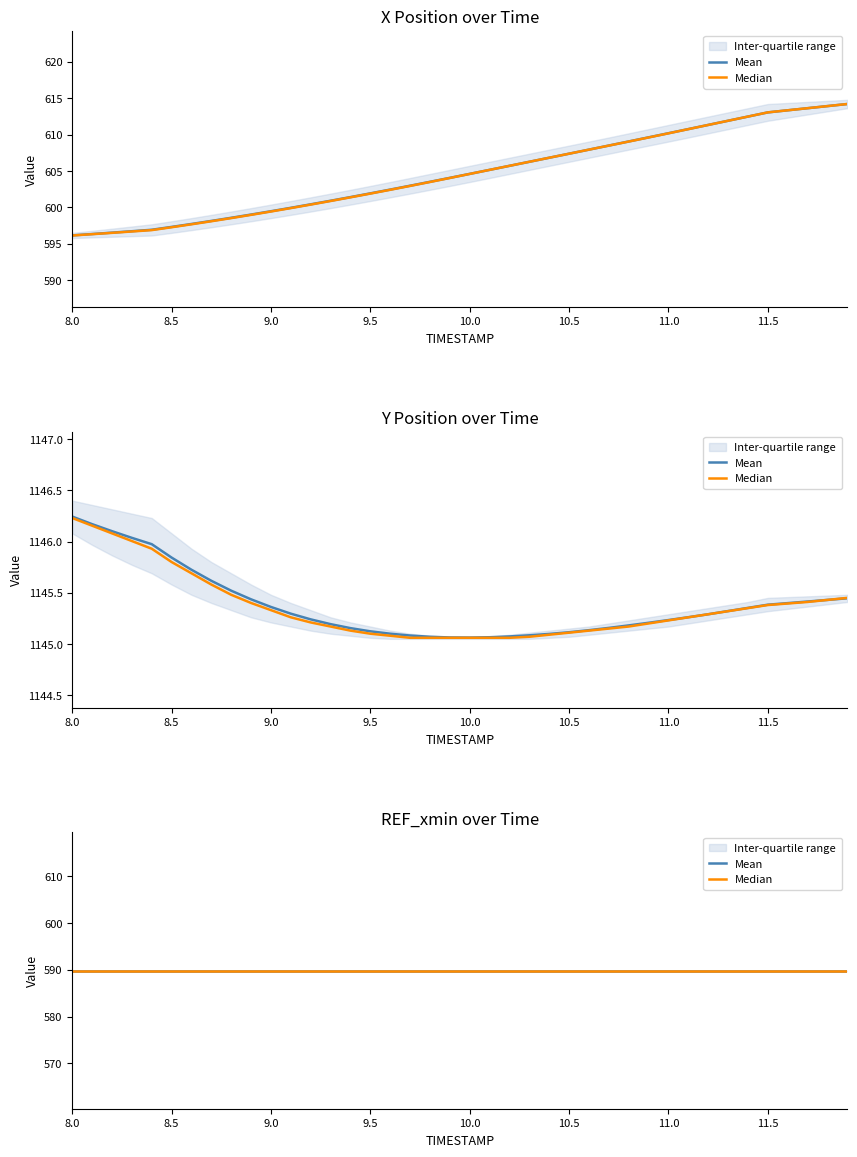

How many data points in X are less than 604?

19